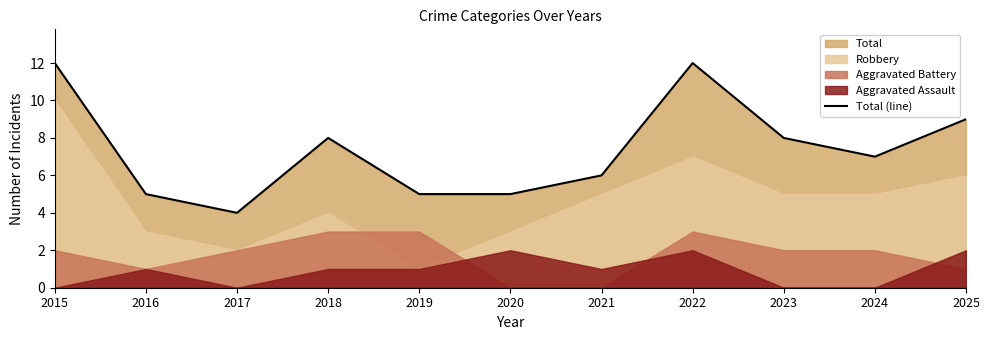

Reading left to right, extract all data points from this chart.

2015=12	2016=5	2017=4	2018=8	2019=5	2020=5	2021=6	2022=12	2023=8	2024=7	2025=9